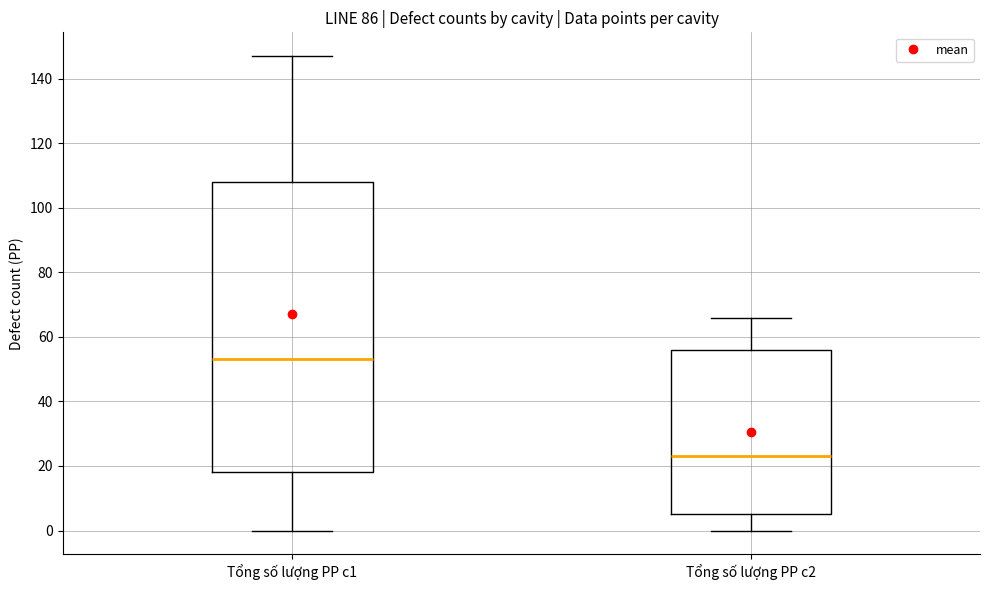

Reading left to right, read every box against the y-axis: the position of its median line, the range the box covers, and the ends of its whiskers. The values are not printed on the chart, so give them approximately, as read against the axis.

Tổng số lượng PP c1: median 54, box 18 to 108, whiskers 0 to 148
Tổng số lượng PP c2: median 24, box 6 to 56, whiskers 0 to 66